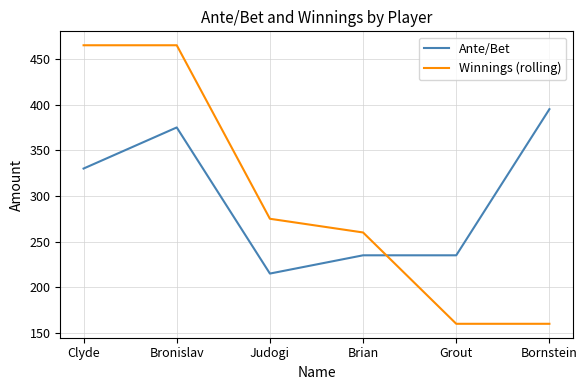

What is the spread (max minus min) of values at Clyde?

135